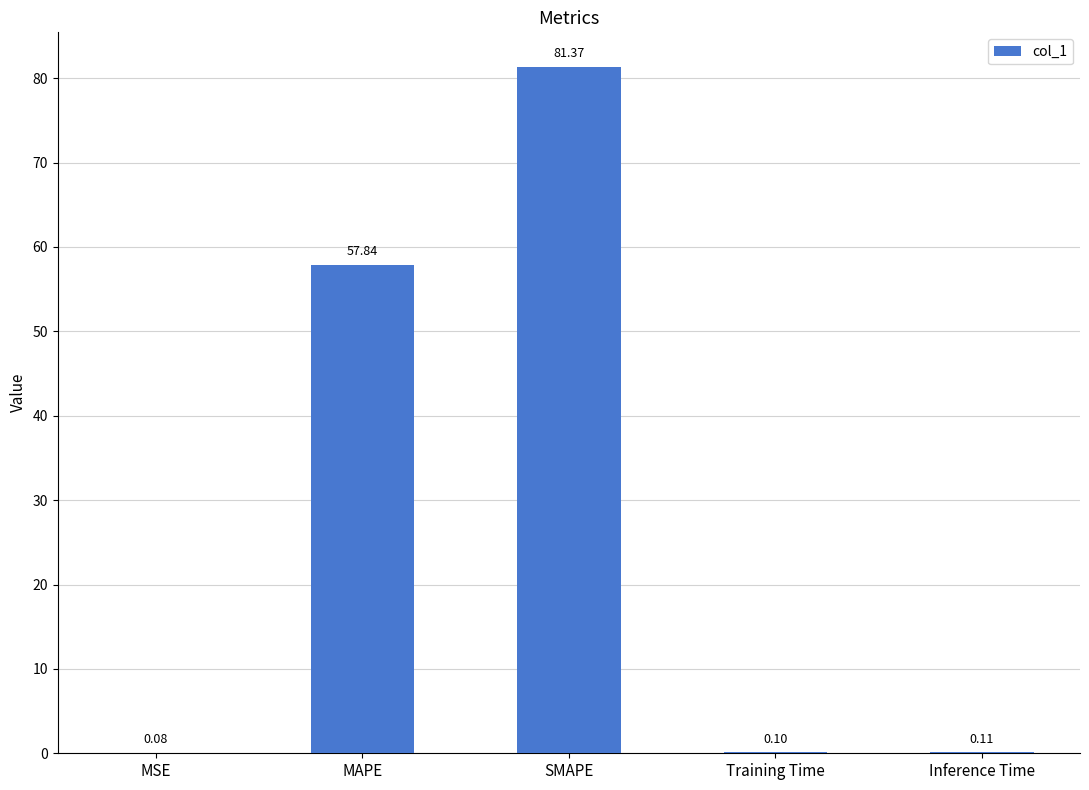

What is the average value?

27.9